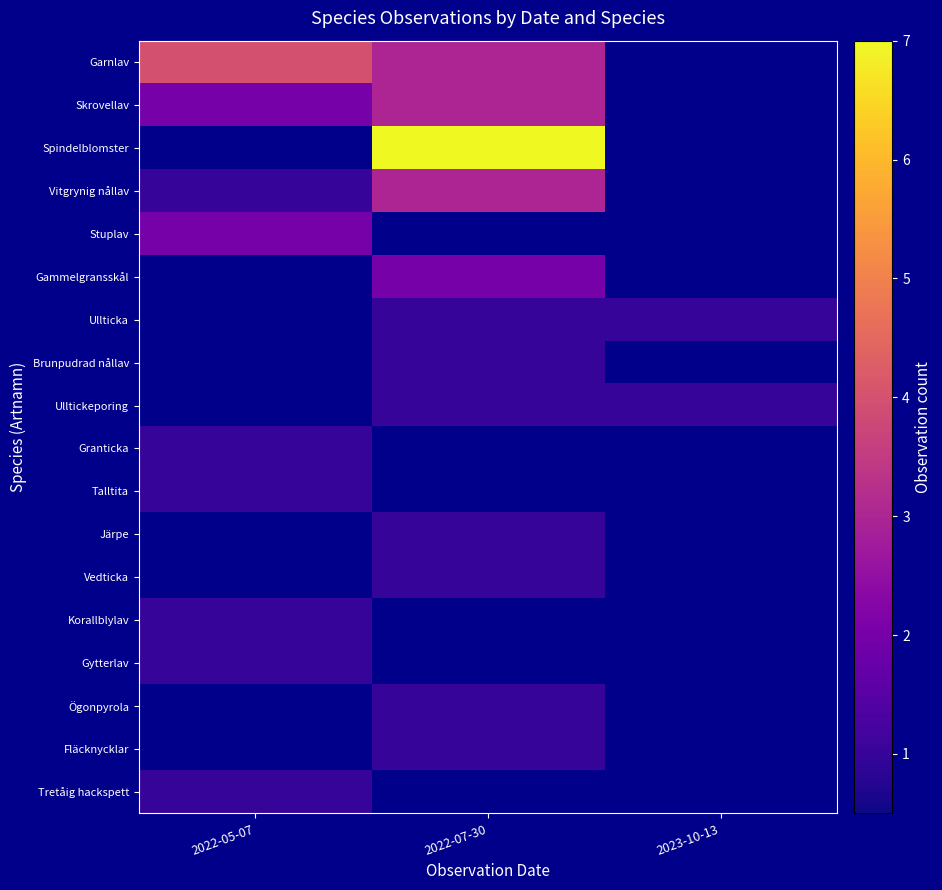

At how many categories does at least one series exceed 5?

1